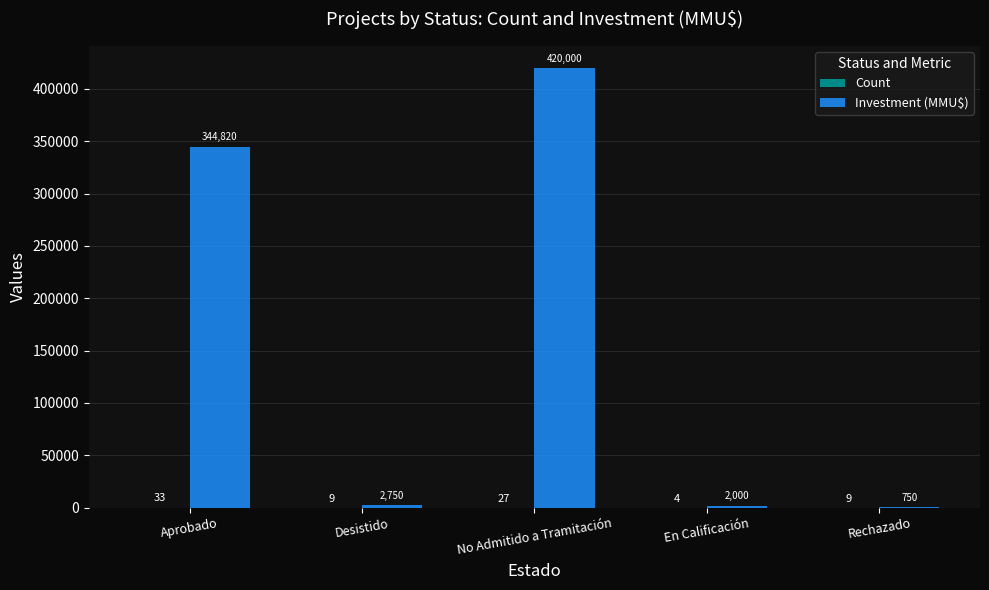

What is the approximate value of Investment (MMU$) at No Admitido a Tramitación?

420000